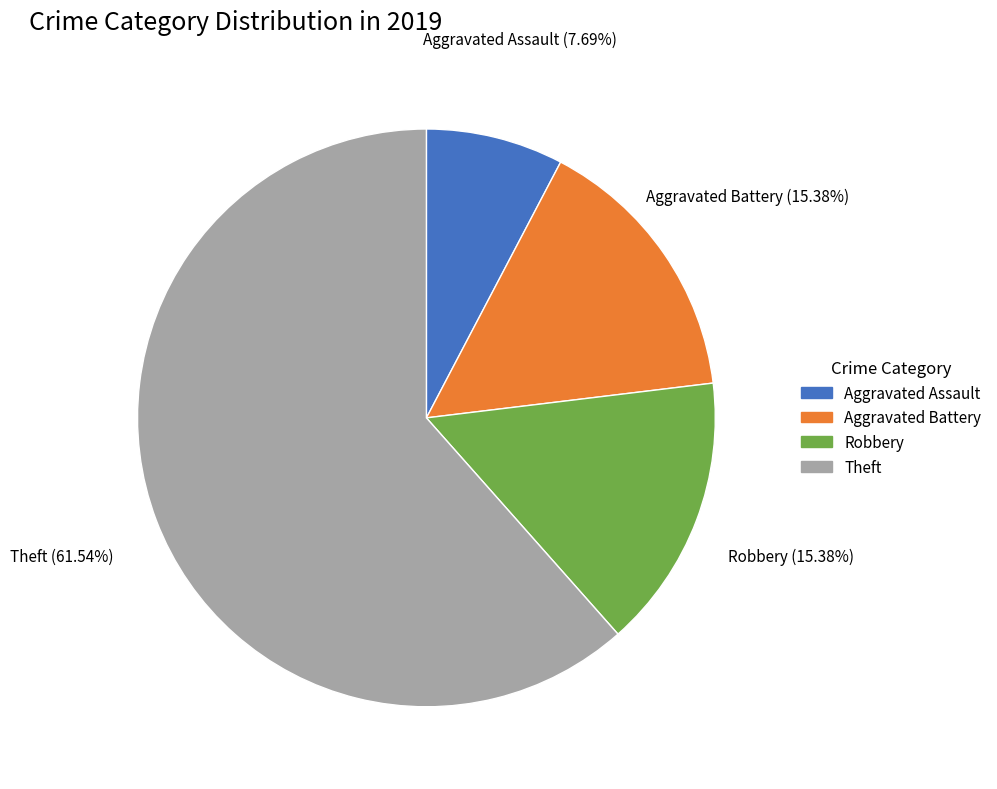

Which slice represents more than half of the pie?

Theft